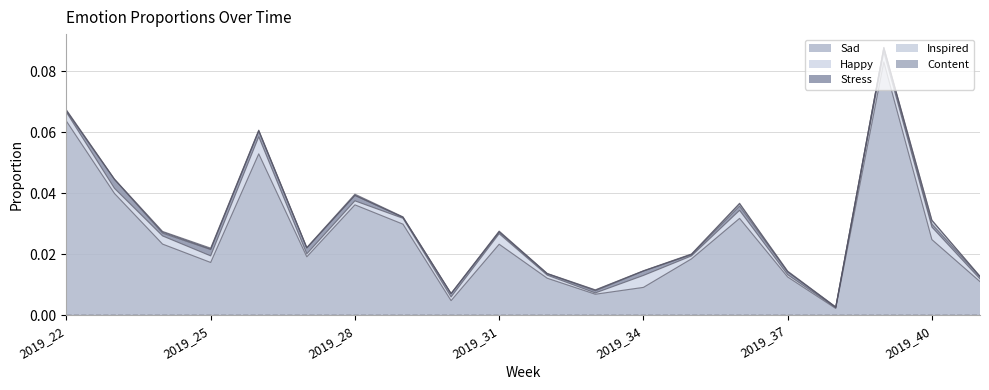

Is the value of Inspired at 2019_36 greater than the value of Happy at 2019_41?

No